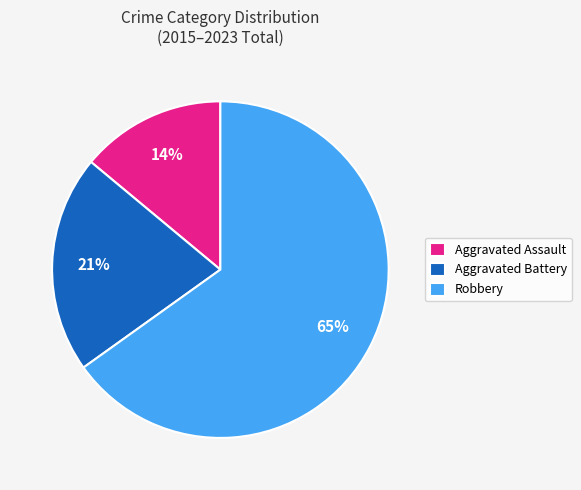

Rank the categories by value from highest to lowest.

Robbery, Aggravated Battery, Aggravated Assault